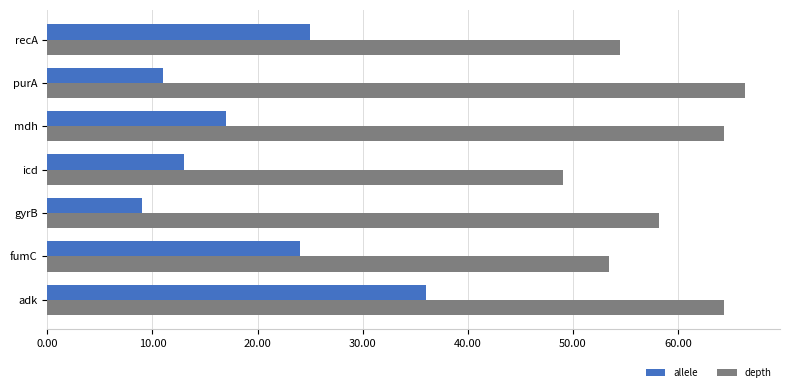

At how many categories does at least one series exceed 43?

7